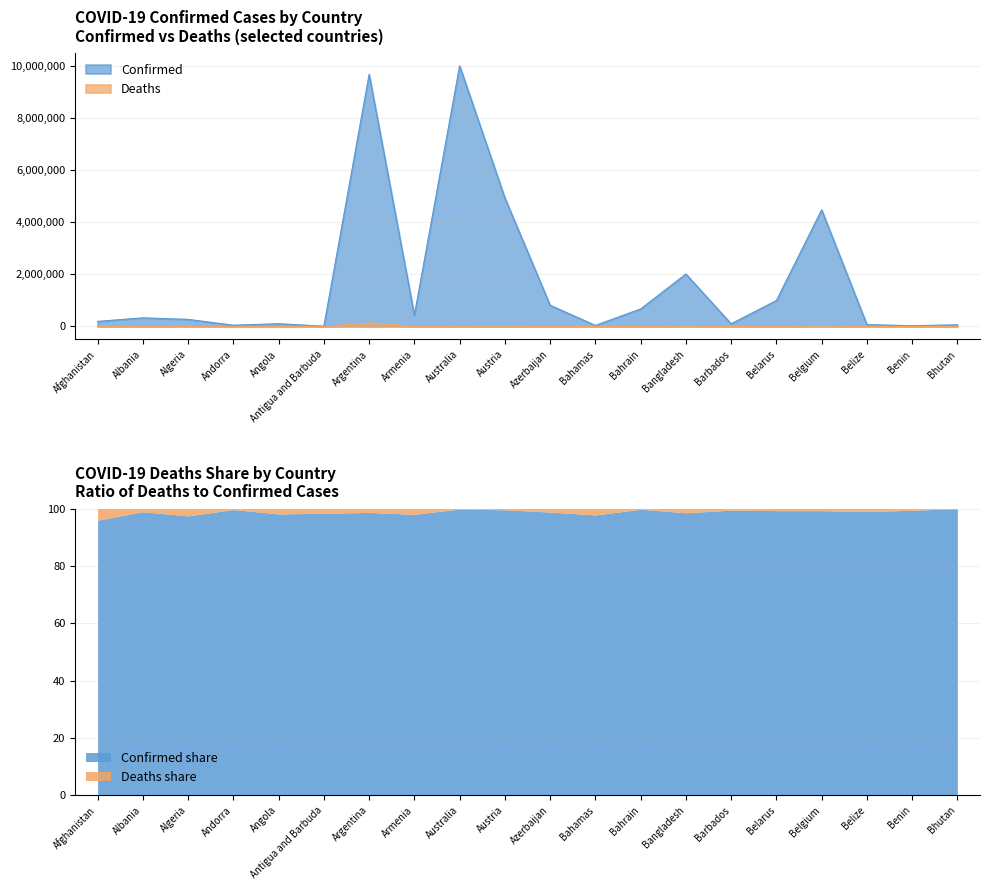

Reading left to right, list all the values displayed in this chart.

Confirmed: Afghanistan=192906	Albania=328515	Algeria=270194	Andorra=46027	Angola=102636	Antigua and Barbuda=8949	Argentina=9678225	Armenia=432274	Australia=10005856	Austria=4934634	Azerbaijan=812116	Bahamas=37044	Bahrain=671055	Bangladesh=2011560	Barbados=100762	Belarus=994037	Belgium=4477770	Belize=68187	Benin=27316	Bhutan=61076
Deaths: Afghanistan=7777	Albania=3581	Algeria=6878	Andorra=154	Angola=1917	Antigua and Barbuda=145	Argentina=129711	Armenia=8648	Australia=13759	Austria=20613	Azerbaijan=9805	Bahamas=823	Bahrain=1514	Bangladesh=29323	Barbados=539	Belarus=7118	Belgium=32496	Belize=680	Benin=163	Bhutan=21